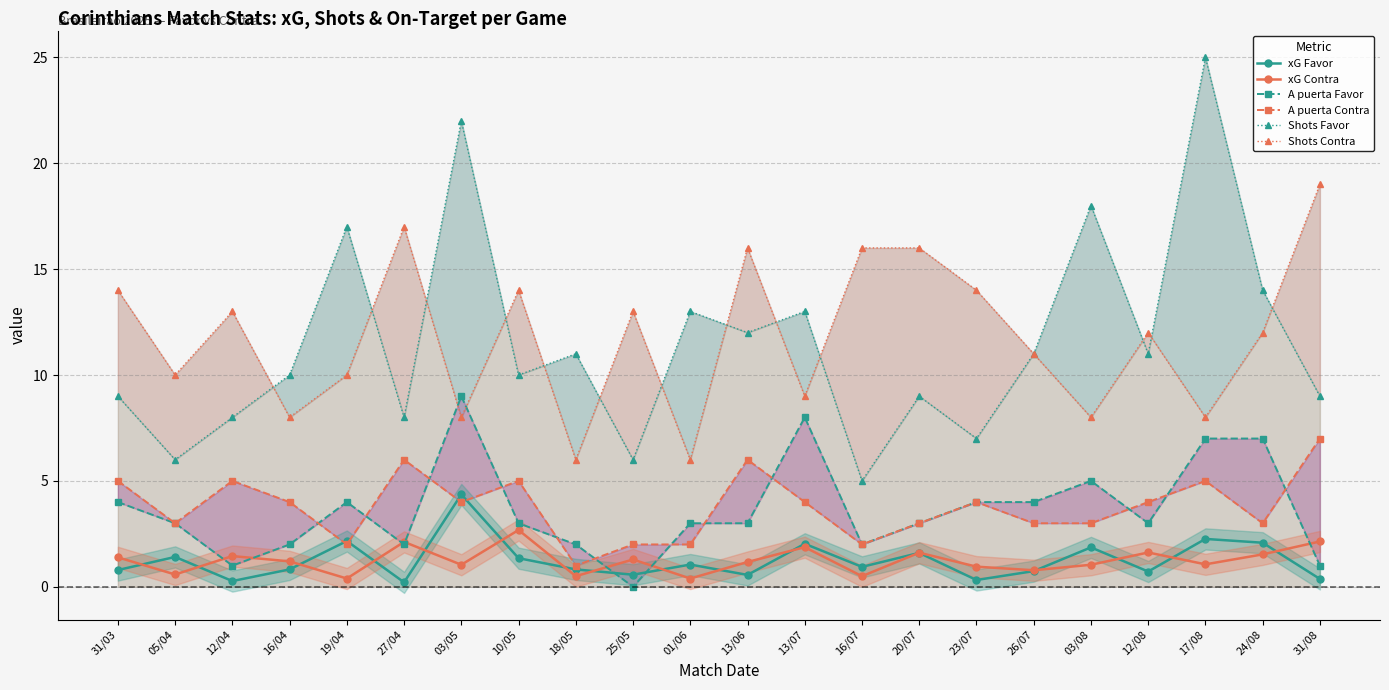

Between 20/07 and 05/04, which is larger?

20/07